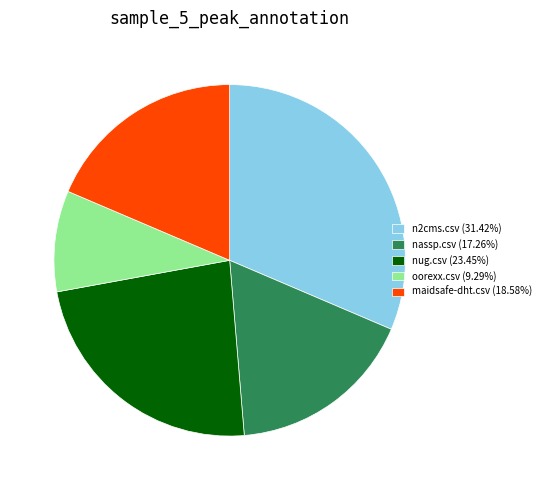

Do n2cms.csv and nassp.csv together represent more than half of the pie?

No